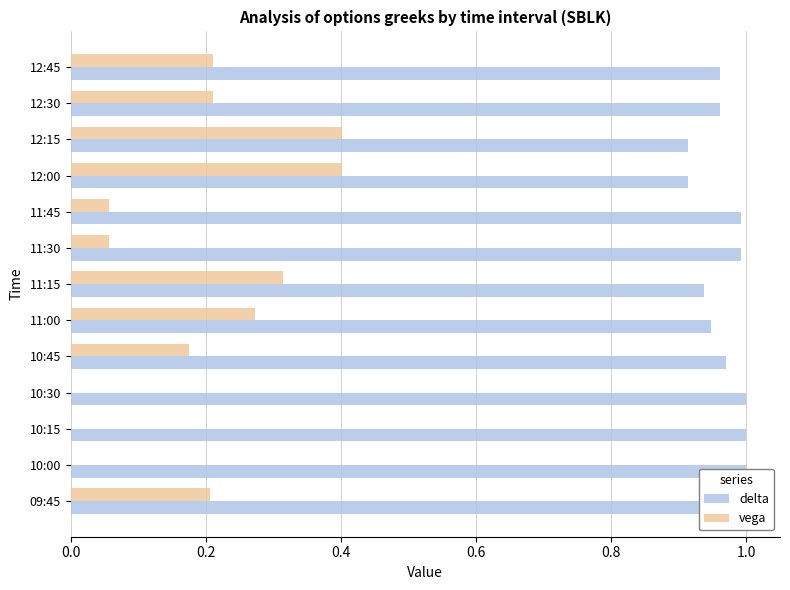

How many categories are shown in the chart?

13